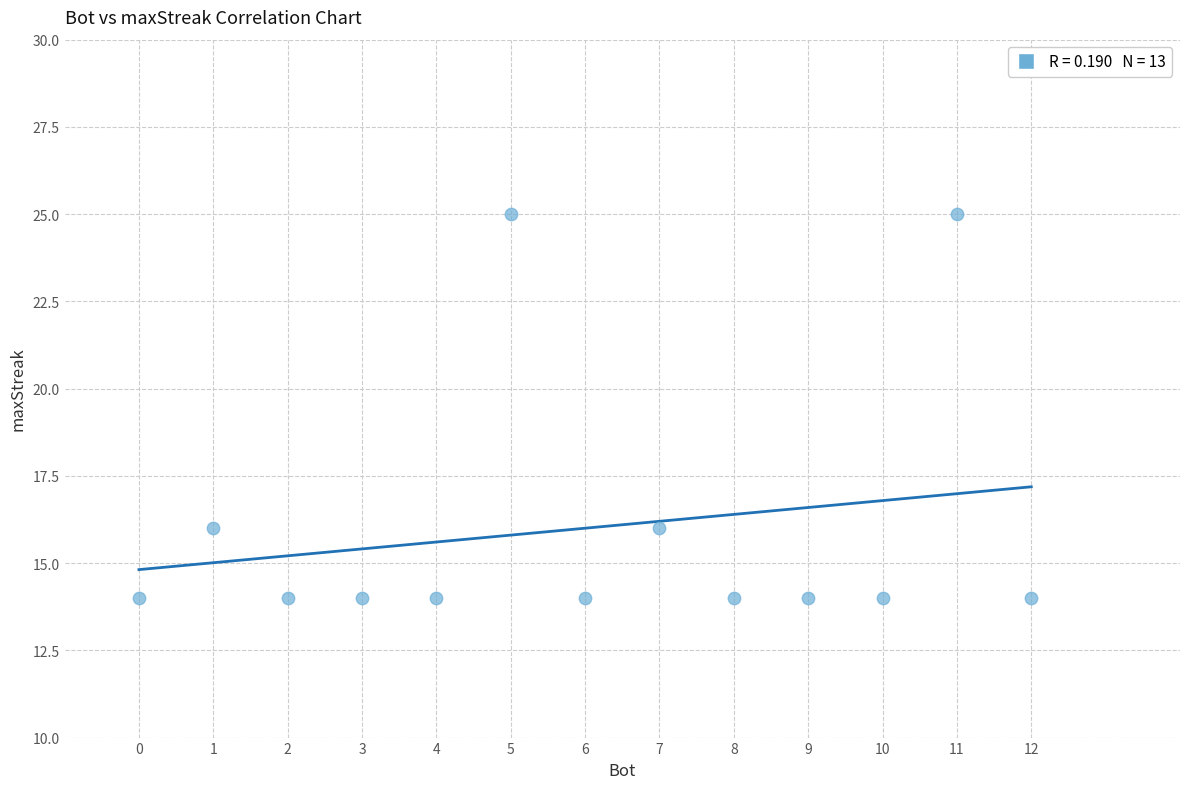

What is the range of X values (max minus min)?

12